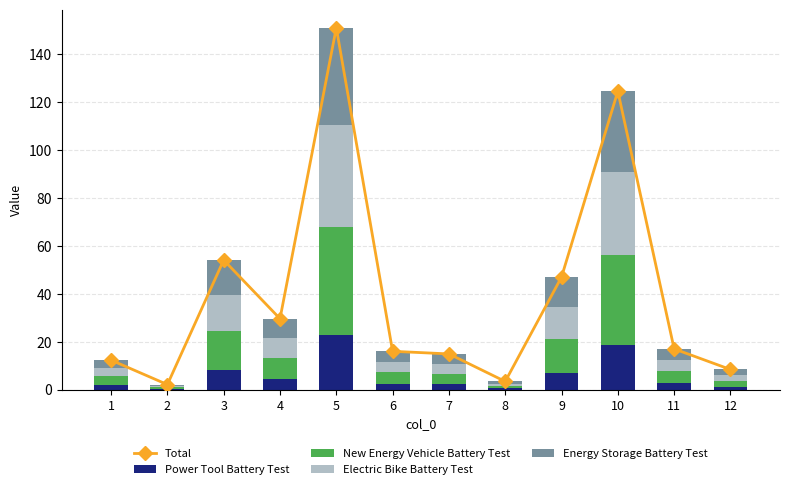

True or false: New Energy Vehicle Battery Test has a value of 0.6 at 2.

True